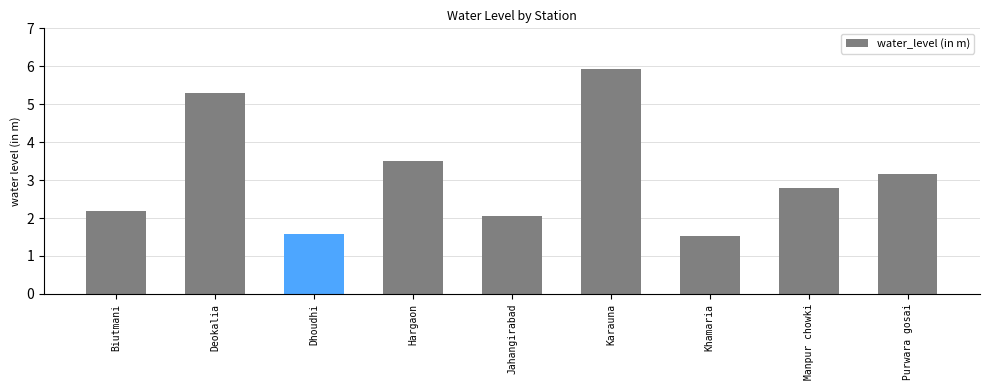

Does the chart contain any negative values?

No